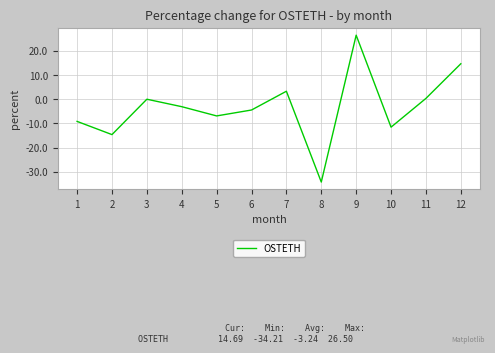

The chart shows a value of 24.3 at 12. True or false?

False